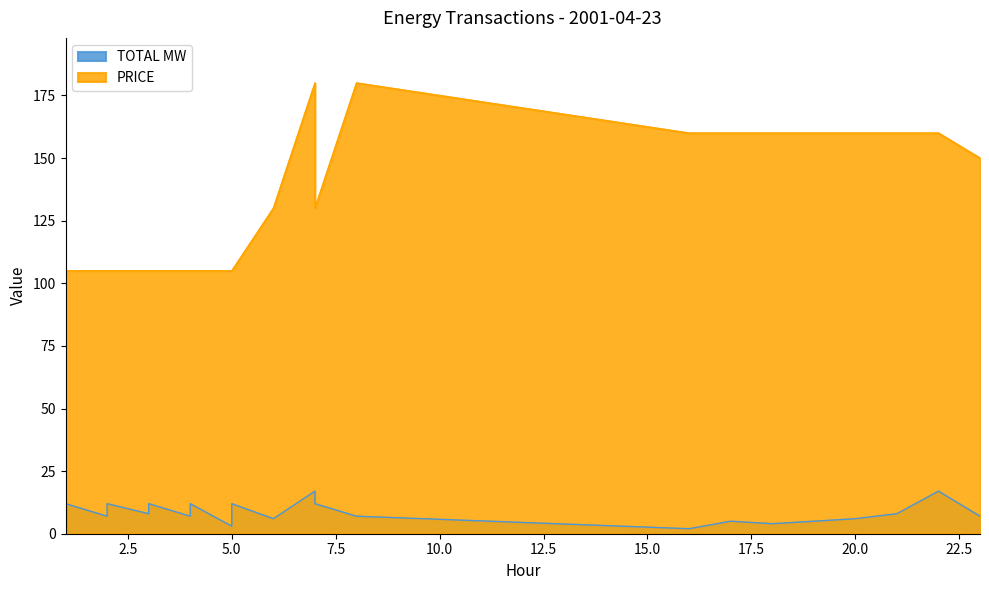

What is the difference between the maximum and minimum values in the TOTAL MW series?

15